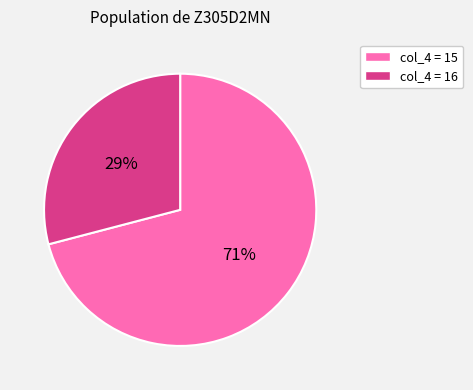

What is the ratio of the value at col_4 = 15 to the value at col_4 = 16?

2.4